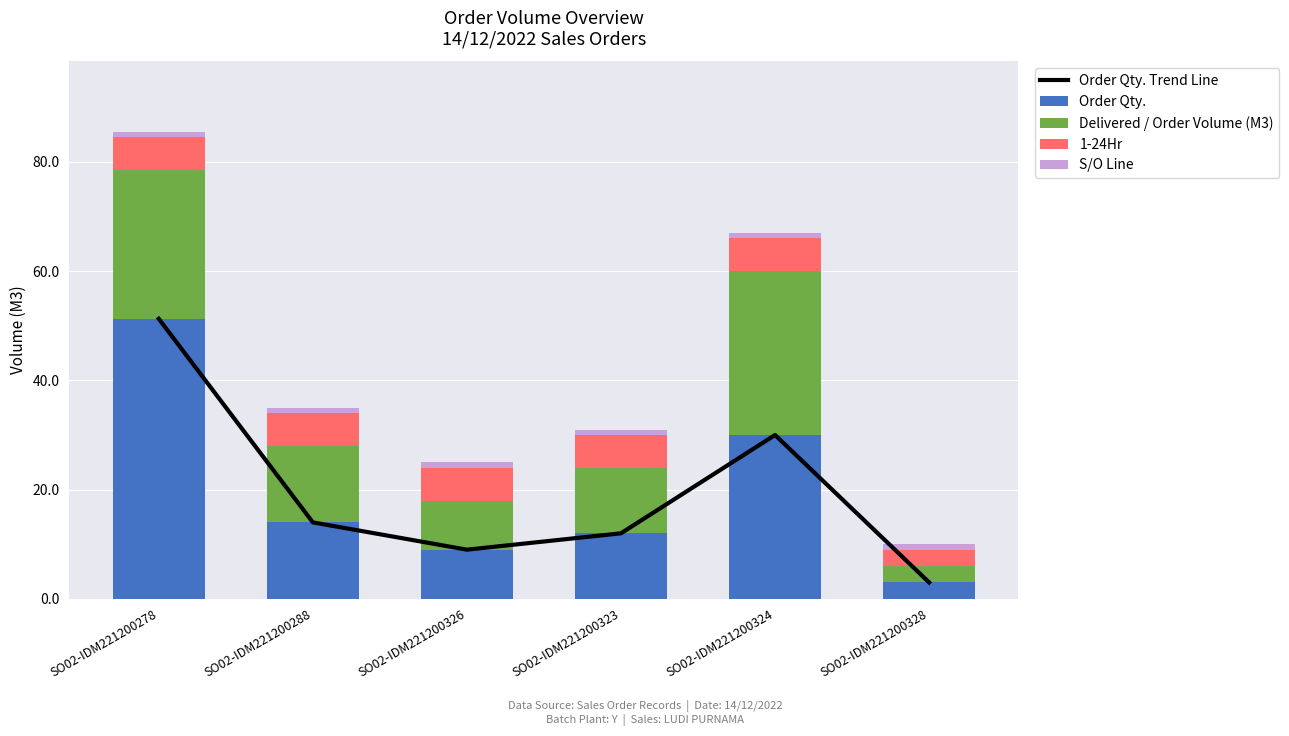

Is it true that S/O Line equals 1.6 at SO02-IDM221200326?

False